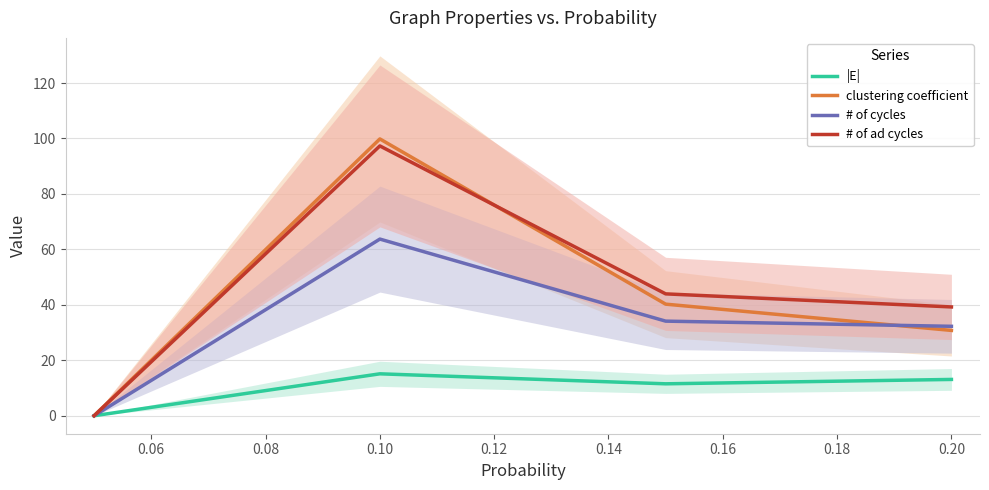

What is the sum of all clustering coefficient values?

170.9